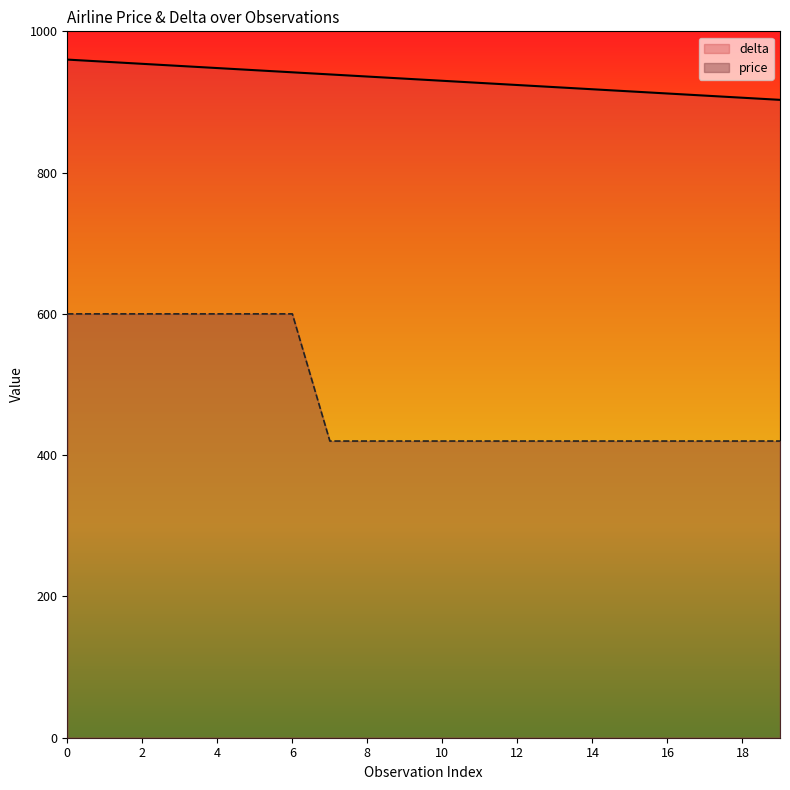

True or false: price and delta intersect in this chart.

False